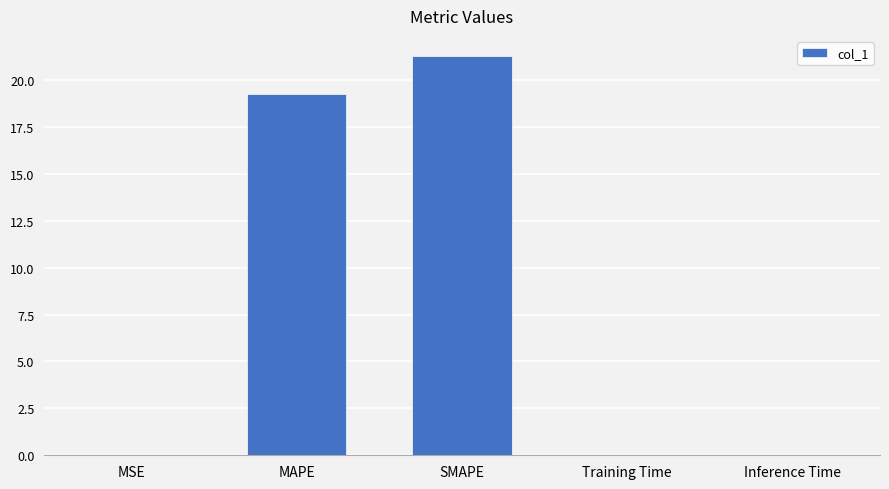

Are the bars horizontal?

No